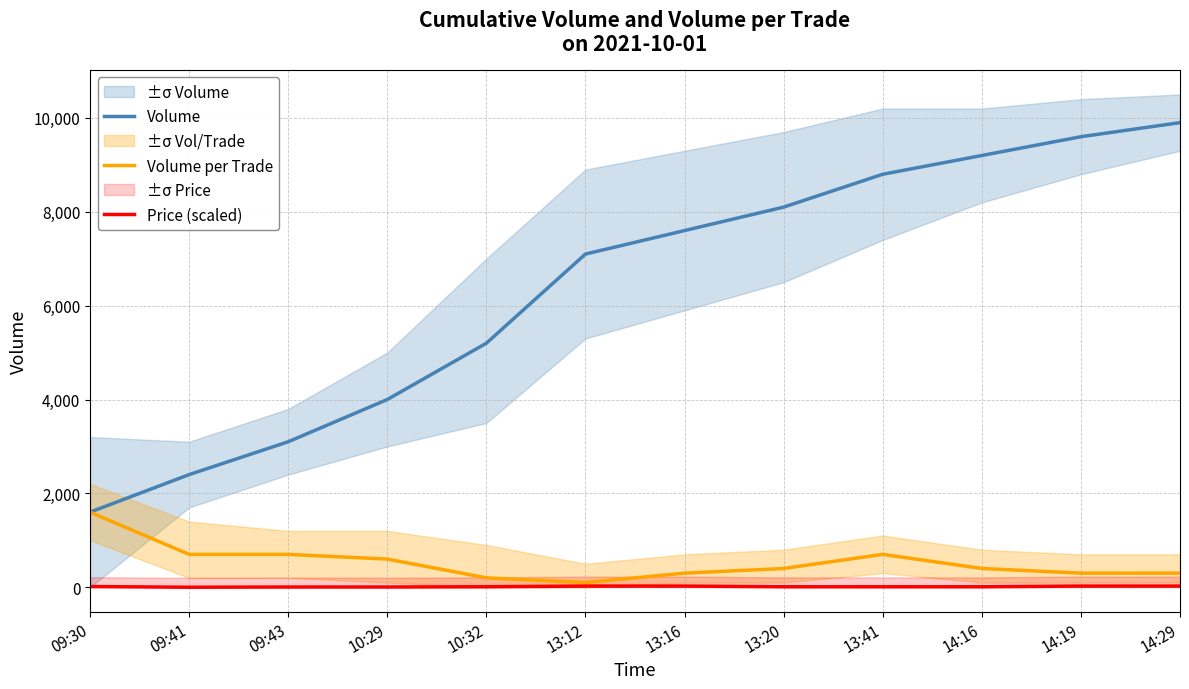

What position from the left is 14:16?

10